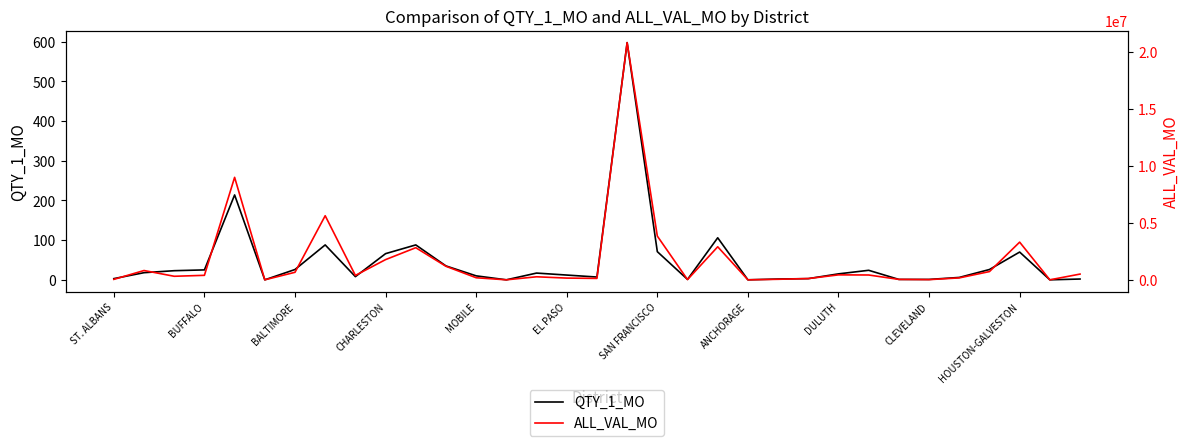

The value of ALL_VAL_MO at 13 is 0. True or false?

True